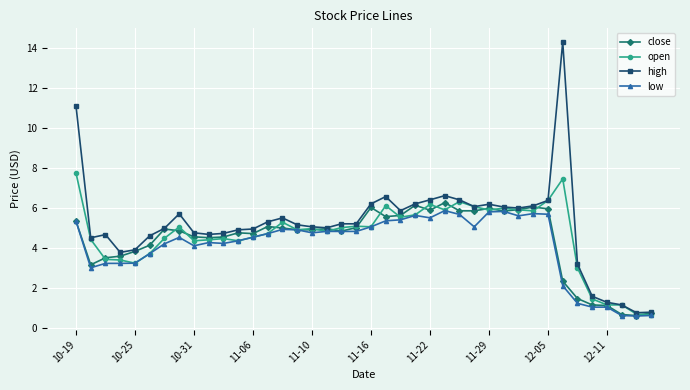

Which series has the largest range (max minus min)?

high